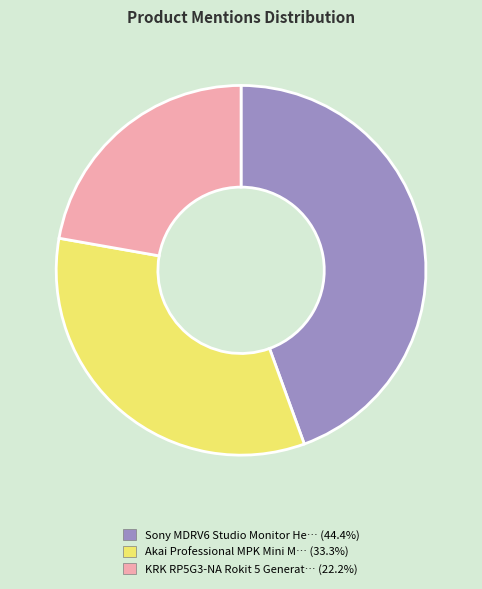

Does KRK RP5G3-NA Rokit 5 Generat… (22.2%) account for over 50% of the chart?

No